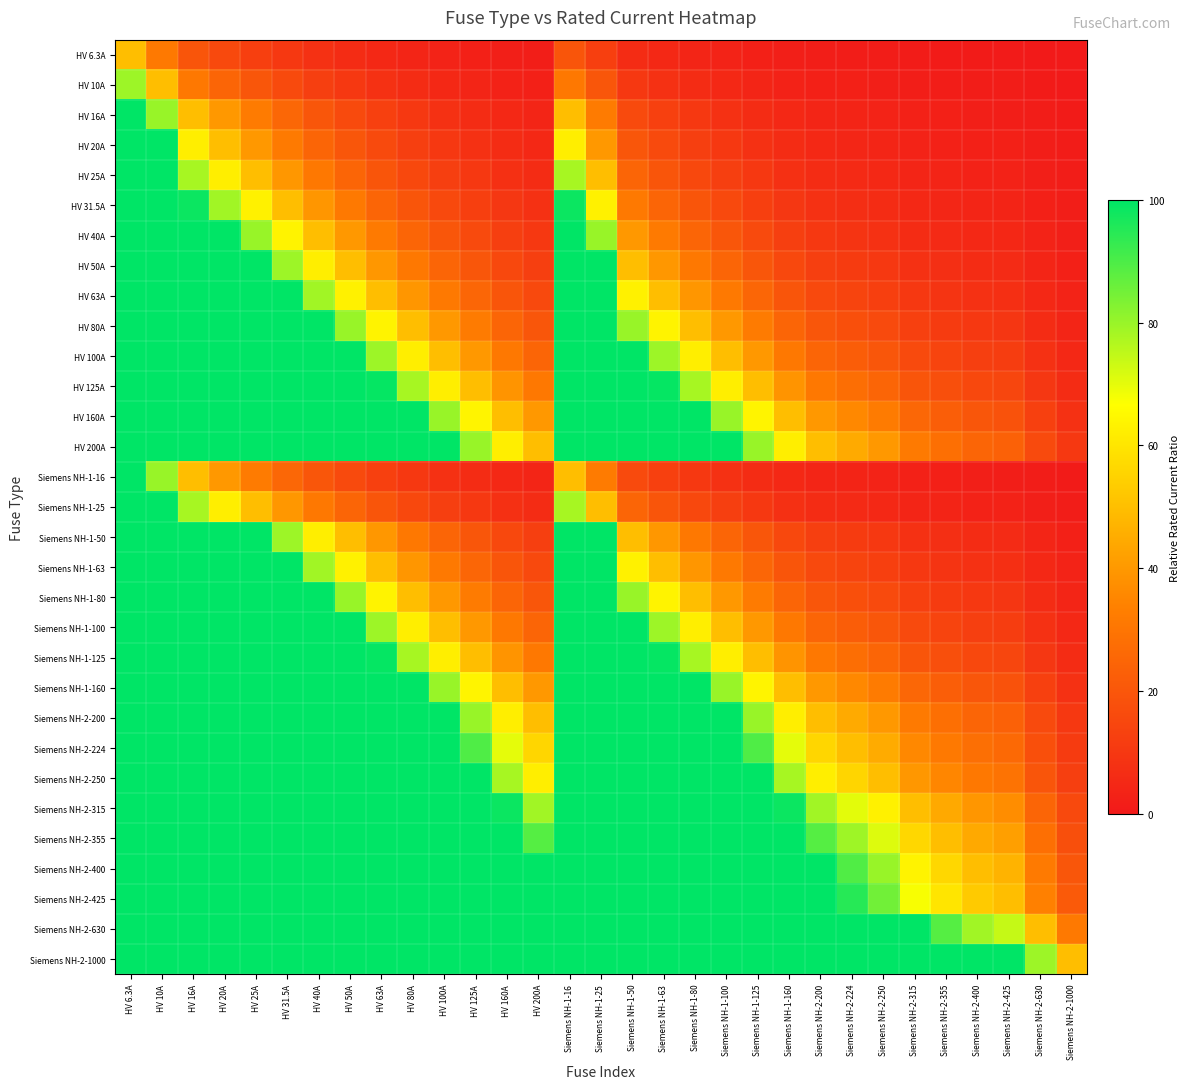

Reading left to right, what are all the values shown in this chart?

HV 6.3A: HV 6.3A=50.0	HV 10A=31.5	HV 16A=19.7	HV 20A=15.7	HV 25A=12.6	HV 31.5A=10.0	HV 40A=7.9	HV 50A=6.3	HV 63A=5.0	HV 80A=3.9	HV 100A=3.1	HV 125A=2.5	HV 160A=2.0	HV 200A=1.6	Siemens NH-1-16=19.7	Siemens NH-1-25=12.6	Siemens NH-1-50=6.3	Siemens NH-1-63=5.0	Siemens NH-1-80=3.9	Siemens NH-1-100=3.1	Siemens NH-1-125=2.5	Siemens NH-1-160=2.0	Siemens NH-2-200=1.6	Siemens NH-2-224=1.4	Siemens NH-2-250=1.3	Siemens NH-2-315=1.0	Siemens NH-2-355=0.9	Siemens NH-2-400=0.8	Siemens NH-2-425=0.7	Siemens NH-2-630=0.5	Siemens NH-2-1000=0.3
HV 10A: HV 6.3A=79.4	HV 10A=50.0	HV 16A=31.2	HV 20A=25.0	HV 25A=20.0	HV 31.5A=15.9	HV 40A=12.5	HV 50A=10.0	HV 63A=7.9	HV 80A=6.2	HV 100A=5.0	HV 125A=4.0	HV 160A=3.1	HV 200A=2.5	Siemens NH-1-16=31.2	Siemens NH-1-25=20.0	Siemens NH-1-50=10.0	Siemens NH-1-63=7.9	Siemens NH-1-80=6.2	Siemens NH-1-100=5.0	Siemens NH-1-125=4.0	Siemens NH-1-160=3.1	Siemens NH-2-200=2.5	Siemens NH-2-224=2.2	Siemens NH-2-250=2.0	Siemens NH-2-315=1.6	Siemens NH-2-355=1.4	Siemens NH-2-400=1.2	Siemens NH-2-425=1.2	Siemens NH-2-630=0.8	Siemens NH-2-1000=0.5
HV 16A: HV 6.3A=100.0	HV 10A=80.0	HV 16A=50.0	HV 20A=40.0	HV 25A=32.0	HV 31.5A=25.4	HV 40A=20.0	HV 50A=16.0	HV 63A=12.7	HV 80A=10.0	HV 100A=8.0	HV 125A=6.4	HV 160A=5.0	HV 200A=4.0	Siemens NH-1-16=50.0	Siemens NH-1-25=32.0	Siemens NH-1-50=16.0	Siemens NH-1-63=12.7	Siemens NH-1-80=10.0	Siemens NH-1-100=8.0	Siemens NH-1-125=6.4	Siemens NH-1-160=5.0	Siemens NH-2-200=4.0	Siemens NH-2-224=3.6	Siemens NH-2-250=3.2	Siemens NH-2-315=2.5	Siemens NH-2-355=2.3	Siemens NH-2-400=2.0	Siemens NH-2-425=1.9	Siemens NH-2-630=1.3	Siemens NH-2-1000=0.8
HV 20A: HV 6.3A=100.0	HV 10A=100.0	HV 16A=62.5	HV 20A=50.0	HV 25A=40.0	HV 31.5A=31.7	HV 40A=25.0	HV 50A=20.0	HV 63A=15.9	HV 80A=12.5	HV 100A=10.0	HV 125A=8.0	HV 160A=6.2	HV 200A=5.0	Siemens NH-1-16=62.5	Siemens NH-1-25=40.0	Siemens NH-1-50=20.0	Siemens NH-1-63=15.9	Siemens NH-1-80=12.5	Siemens NH-1-100=10.0	Siemens NH-1-125=8.0	Siemens NH-1-160=6.2	Siemens NH-2-200=5.0	Siemens NH-2-224=4.5	Siemens NH-2-250=4.0	Siemens NH-2-315=3.2	Siemens NH-2-355=2.8	Siemens NH-2-400=2.5	Siemens NH-2-425=2.4	Siemens NH-2-630=1.6	Siemens NH-2-1000=1.0
HV 25A: HV 6.3A=100.0	HV 10A=100.0	HV 16A=78.1	HV 20A=62.5	HV 25A=50.0	HV 31.5A=39.7	HV 40A=31.2	HV 50A=25.0	HV 63A=19.8	HV 80A=15.6	HV 100A=12.5	HV 125A=10.0	HV 160A=7.8	HV 200A=6.2	Siemens NH-1-16=78.1	Siemens NH-1-25=50.0	Siemens NH-1-50=25.0	Siemens NH-1-63=19.8	Siemens NH-1-80=15.6	Siemens NH-1-100=12.5	Siemens NH-1-125=10.0	Siemens NH-1-160=7.8	Siemens NH-2-200=6.2	Siemens NH-2-224=5.6	Siemens NH-2-250=5.0	Siemens NH-2-315=4.0	Siemens NH-2-355=3.5	Siemens NH-2-400=3.1	Siemens NH-2-425=2.9	Siemens NH-2-630=2.0	Siemens NH-2-1000=1.2
HV 31.5A: HV 6.3A=100.0	HV 10A=100.0	HV 16A=98.4	HV 20A=78.7	HV 25A=63.0	HV 31.5A=50.0	HV 40A=39.4	HV 50A=31.5	HV 63A=25.0	HV 80A=19.7	HV 100A=15.7	HV 125A=12.6	HV 160A=9.8	HV 200A=7.9	Siemens NH-1-16=98.4	Siemens NH-1-25=63.0	Siemens NH-1-50=31.5	Siemens NH-1-63=25.0	Siemens NH-1-80=19.7	Siemens NH-1-100=15.7	Siemens NH-1-125=12.6	Siemens NH-1-160=9.8	Siemens NH-2-200=7.9	Siemens NH-2-224=7.0	Siemens NH-2-250=6.3	Siemens NH-2-315=5.0	Siemens NH-2-355=4.4	Siemens NH-2-400=3.9	Siemens NH-2-425=3.7	Siemens NH-2-630=2.5	Siemens NH-2-1000=1.6
HV 40A: HV 6.3A=100.0	HV 10A=100.0	HV 16A=100.0	HV 20A=100.0	HV 25A=80.0	HV 31.5A=63.5	HV 40A=50.0	HV 50A=40.0	HV 63A=31.7	HV 80A=25.0	HV 100A=20.0	HV 125A=16.0	HV 160A=12.5	HV 200A=10.0	Siemens NH-1-16=100.0	Siemens NH-1-25=80.0	Siemens NH-1-50=40.0	Siemens NH-1-63=31.7	Siemens NH-1-80=25.0	Siemens NH-1-100=20.0	Siemens NH-1-125=16.0	Siemens NH-1-160=12.5	Siemens NH-2-200=10.0	Siemens NH-2-224=8.9	Siemens NH-2-250=8.0	Siemens NH-2-315=6.3	Siemens NH-2-355=5.6	Siemens NH-2-400=5.0	Siemens NH-2-425=4.7	Siemens NH-2-630=3.2	Siemens NH-2-1000=2.0
HV 50A: HV 6.3A=100.0	HV 10A=100.0	HV 16A=100.0	HV 20A=100.0	HV 25A=100.0	HV 31.5A=79.4	HV 40A=62.5	HV 50A=50.0	HV 63A=39.7	HV 80A=31.2	HV 100A=25.0	HV 125A=20.0	HV 160A=15.6	HV 200A=12.5	Siemens NH-1-16=100.0	Siemens NH-1-25=100.0	Siemens NH-1-50=50.0	Siemens NH-1-63=39.7	Siemens NH-1-80=31.2	Siemens NH-1-100=25.0	Siemens NH-1-125=20.0	Siemens NH-1-160=15.6	Siemens NH-2-200=12.5	Siemens NH-2-224=11.2	Siemens NH-2-250=10.0	Siemens NH-2-315=7.9	Siemens NH-2-355=7.0	Siemens NH-2-400=6.2	Siemens NH-2-425=5.9	Siemens NH-2-630=4.0	Siemens NH-2-1000=2.5
HV 63A: HV 6.3A=100.0	HV 10A=100.0	HV 16A=100.0	HV 20A=100.0	HV 25A=100.0	HV 31.5A=100.0	HV 40A=78.7	HV 50A=63.0	HV 63A=50.0	HV 80A=39.4	HV 100A=31.5	HV 125A=25.2	HV 160A=19.7	HV 200A=15.7	Siemens NH-1-16=100.0	Siemens NH-1-25=100.0	Siemens NH-1-50=63.0	Siemens NH-1-63=50.0	Siemens NH-1-80=39.4	Siemens NH-1-100=31.5	Siemens NH-1-125=25.2	Siemens NH-1-160=19.7	Siemens NH-2-200=15.7	Siemens NH-2-224=14.1	Siemens NH-2-250=12.6	Siemens NH-2-315=10.0	Siemens NH-2-355=8.9	Siemens NH-2-400=7.9	Siemens NH-2-425=7.4	Siemens NH-2-630=5.0	Siemens NH-2-1000=3.1
HV 80A: HV 6.3A=100.0	HV 10A=100.0	HV 16A=100.0	HV 20A=100.0	HV 25A=100.0	HV 31.5A=100.0	HV 40A=100.0	HV 50A=80.0	HV 63A=63.5	HV 80A=50.0	HV 100A=40.0	HV 125A=32.0	HV 160A=25.0	HV 200A=20.0	Siemens NH-1-16=100.0	Siemens NH-1-25=100.0	Siemens NH-1-50=80.0	Siemens NH-1-63=63.5	Siemens NH-1-80=50.0	Siemens NH-1-100=40.0	Siemens NH-1-125=32.0	Siemens NH-1-160=25.0	Siemens NH-2-200=20.0	Siemens NH-2-224=17.9	Siemens NH-2-250=16.0	Siemens NH-2-315=12.7	Siemens NH-2-355=11.3	Siemens NH-2-400=10.0	Siemens NH-2-425=9.4	Siemens NH-2-630=6.3	Siemens NH-2-1000=4.0
HV 100A: HV 6.3A=100.0	HV 10A=100.0	HV 16A=100.0	HV 20A=100.0	HV 25A=100.0	HV 31.5A=100.0	HV 40A=100.0	HV 50A=100.0	HV 63A=79.4	HV 80A=62.5	HV 100A=50.0	HV 125A=40.0	HV 160A=31.2	HV 200A=25.0	Siemens NH-1-16=100.0	Siemens NH-1-25=100.0	Siemens NH-1-50=100.0	Siemens NH-1-63=79.4	Siemens NH-1-80=62.5	Siemens NH-1-100=50.0	Siemens NH-1-125=40.0	Siemens NH-1-160=31.2	Siemens NH-2-200=25.0	Siemens NH-2-224=22.3	Siemens NH-2-250=20.0	Siemens NH-2-315=15.9	Siemens NH-2-355=14.1	Siemens NH-2-400=12.5	Siemens NH-2-425=11.8	Siemens NH-2-630=7.9	Siemens NH-2-1000=5.0
HV 125A: HV 6.3A=100.0	HV 10A=100.0	HV 16A=100.0	HV 20A=100.0	HV 25A=100.0	HV 31.5A=100.0	HV 40A=100.0	HV 50A=100.0	HV 63A=99.2	HV 80A=78.1	HV 100A=62.5	HV 125A=50.0	HV 160A=39.1	HV 200A=31.2	Siemens NH-1-16=100.0	Siemens NH-1-25=100.0	Siemens NH-1-50=100.0	Siemens NH-1-63=99.2	Siemens NH-1-80=78.1	Siemens NH-1-100=62.5	Siemens NH-1-125=50.0	Siemens NH-1-160=39.1	Siemens NH-2-200=31.2	Siemens NH-2-224=27.9	Siemens NH-2-250=25.0	Siemens NH-2-315=19.8	Siemens NH-2-355=17.6	Siemens NH-2-400=15.6	Siemens NH-2-425=14.7	Siemens NH-2-630=9.9	Siemens NH-2-1000=6.2
HV 160A: HV 6.3A=100.0	HV 10A=100.0	HV 16A=100.0	HV 20A=100.0	HV 25A=100.0	HV 31.5A=100.0	HV 40A=100.0	HV 50A=100.0	HV 63A=100.0	HV 80A=100.0	HV 100A=80.0	HV 125A=64.0	HV 160A=50.0	HV 200A=40.0	Siemens NH-1-16=100.0	Siemens NH-1-25=100.0	Siemens NH-1-50=100.0	Siemens NH-1-63=100.0	Siemens NH-1-80=100.0	Siemens NH-1-100=80.0	Siemens NH-1-125=64.0	Siemens NH-1-160=50.0	Siemens NH-2-200=40.0	Siemens NH-2-224=35.7	Siemens NH-2-250=32.0	Siemens NH-2-315=25.4	Siemens NH-2-355=22.5	Siemens NH-2-400=20.0	Siemens NH-2-425=18.8	Siemens NH-2-630=12.7	Siemens NH-2-1000=8.0
HV 200A: HV 6.3A=100.0	HV 10A=100.0	HV 16A=100.0	HV 20A=100.0	HV 25A=100.0	HV 31.5A=100.0	HV 40A=100.0	HV 50A=100.0	HV 63A=100.0	HV 80A=100.0	HV 100A=100.0	HV 125A=80.0	HV 160A=62.5	HV 200A=50.0	Siemens NH-1-16=100.0	Siemens NH-1-25=100.0	Siemens NH-1-50=100.0	Siemens NH-1-63=100.0	Siemens NH-1-80=100.0	Siemens NH-1-100=100.0	Siemens NH-1-125=80.0	Siemens NH-1-160=62.5	Siemens NH-2-200=50.0	Siemens NH-2-224=44.6	Siemens NH-2-250=40.0	Siemens NH-2-315=31.7	Siemens NH-2-355=28.2	Siemens NH-2-400=25.0	Siemens NH-2-425=23.5	Siemens NH-2-630=15.9	Siemens NH-2-1000=10.0
Siemens NH-1-16: HV 6.3A=100.0	HV 10A=80.0	HV 16A=50.0	HV 20A=40.0	HV 25A=32.0	HV 31.5A=25.4	HV 40A=20.0	HV 50A=16.0	HV 63A=12.7	HV 80A=10.0	HV 100A=8.0	HV 125A=6.4	HV 160A=5.0	HV 200A=4.0	Siemens NH-1-16=50.0	Siemens NH-1-25=32.0	Siemens NH-1-50=16.0	Siemens NH-1-63=12.7	Siemens NH-1-80=10.0	Siemens NH-1-100=8.0	Siemens NH-1-125=6.4	Siemens NH-1-160=5.0	Siemens NH-2-200=4.0	Siemens NH-2-224=3.6	Siemens NH-2-250=3.2	Siemens NH-2-315=2.5	Siemens NH-2-355=2.3	Siemens NH-2-400=2.0	Siemens NH-2-425=1.9	Siemens NH-2-630=1.3	Siemens NH-2-1000=0.8
Siemens NH-1-25: HV 6.3A=100.0	HV 10A=100.0	HV 16A=78.1	HV 20A=62.5	HV 25A=50.0	HV 31.5A=39.7	HV 40A=31.2	HV 50A=25.0	HV 63A=19.8	HV 80A=15.6	HV 100A=12.5	HV 125A=10.0	HV 160A=7.8	HV 200A=6.2	Siemens NH-1-16=78.1	Siemens NH-1-25=50.0	Siemens NH-1-50=25.0	Siemens NH-1-63=19.8	Siemens NH-1-80=15.6	Siemens NH-1-100=12.5	Siemens NH-1-125=10.0	Siemens NH-1-160=7.8	Siemens NH-2-200=6.2	Siemens NH-2-224=5.6	Siemens NH-2-250=5.0	Siemens NH-2-315=4.0	Siemens NH-2-355=3.5	Siemens NH-2-400=3.1	Siemens NH-2-425=2.9	Siemens NH-2-630=2.0	Siemens NH-2-1000=1.2
Siemens NH-1-50: HV 6.3A=100.0	HV 10A=100.0	HV 16A=100.0	HV 20A=100.0	HV 25A=100.0	HV 31.5A=79.4	HV 40A=62.5	HV 50A=50.0	HV 63A=39.7	HV 80A=31.2	HV 100A=25.0	HV 125A=20.0	HV 160A=15.6	HV 200A=12.5	Siemens NH-1-16=100.0	Siemens NH-1-25=100.0	Siemens NH-1-50=50.0	Siemens NH-1-63=39.7	Siemens NH-1-80=31.2	Siemens NH-1-100=25.0	Siemens NH-1-125=20.0	Siemens NH-1-160=15.6	Siemens NH-2-200=12.5	Siemens NH-2-224=11.2	Siemens NH-2-250=10.0	Siemens NH-2-315=7.9	Siemens NH-2-355=7.0	Siemens NH-2-400=6.2	Siemens NH-2-425=5.9	Siemens NH-2-630=4.0	Siemens NH-2-1000=2.5
Siemens NH-1-63: HV 6.3A=100.0	HV 10A=100.0	HV 16A=100.0	HV 20A=100.0	HV 25A=100.0	HV 31.5A=100.0	HV 40A=78.7	HV 50A=63.0	HV 63A=50.0	HV 80A=39.4	HV 100A=31.5	HV 125A=25.2	HV 160A=19.7	HV 200A=15.7	Siemens NH-1-16=100.0	Siemens NH-1-25=100.0	Siemens NH-1-50=63.0	Siemens NH-1-63=50.0	Siemens NH-1-80=39.4	Siemens NH-1-100=31.5	Siemens NH-1-125=25.2	Siemens NH-1-160=19.7	Siemens NH-2-200=15.7	Siemens NH-2-224=14.1	Siemens NH-2-250=12.6	Siemens NH-2-315=10.0	Siemens NH-2-355=8.9	Siemens NH-2-400=7.9	Siemens NH-2-425=7.4	Siemens NH-2-630=5.0	Siemens NH-2-1000=3.1
Siemens NH-1-80: HV 6.3A=100.0	HV 10A=100.0	HV 16A=100.0	HV 20A=100.0	HV 25A=100.0	HV 31.5A=100.0	HV 40A=100.0	HV 50A=80.0	HV 63A=63.5	HV 80A=50.0	HV 100A=40.0	HV 125A=32.0	HV 160A=25.0	HV 200A=20.0	Siemens NH-1-16=100.0	Siemens NH-1-25=100.0	Siemens NH-1-50=80.0	Siemens NH-1-63=63.5	Siemens NH-1-80=50.0	Siemens NH-1-100=40.0	Siemens NH-1-125=32.0	Siemens NH-1-160=25.0	Siemens NH-2-200=20.0	Siemens NH-2-224=17.9	Siemens NH-2-250=16.0	Siemens NH-2-315=12.7	Siemens NH-2-355=11.3	Siemens NH-2-400=10.0	Siemens NH-2-425=9.4	Siemens NH-2-630=6.3	Siemens NH-2-1000=4.0
Siemens NH-1-100: HV 6.3A=100.0	HV 10A=100.0	HV 16A=100.0	HV 20A=100.0	HV 25A=100.0	HV 31.5A=100.0	HV 40A=100.0	HV 50A=100.0	HV 63A=79.4	HV 80A=62.5	HV 100A=50.0	HV 125A=40.0	HV 160A=31.2	HV 200A=25.0	Siemens NH-1-16=100.0	Siemens NH-1-25=100.0	Siemens NH-1-50=100.0	Siemens NH-1-63=79.4	Siemens NH-1-80=62.5	Siemens NH-1-100=50.0	Siemens NH-1-125=40.0	Siemens NH-1-160=31.2	Siemens NH-2-200=25.0	Siemens NH-2-224=22.3	Siemens NH-2-250=20.0	Siemens NH-2-315=15.9	Siemens NH-2-355=14.1	Siemens NH-2-400=12.5	Siemens NH-2-425=11.8	Siemens NH-2-630=7.9	Siemens NH-2-1000=5.0
Siemens NH-1-125: HV 6.3A=100.0	HV 10A=100.0	HV 16A=100.0	HV 20A=100.0	HV 25A=100.0	HV 31.5A=100.0	HV 40A=100.0	HV 50A=100.0	HV 63A=99.2	HV 80A=78.1	HV 100A=62.5	HV 125A=50.0	HV 160A=39.1	HV 200A=31.2	Siemens NH-1-16=100.0	Siemens NH-1-25=100.0	Siemens NH-1-50=100.0	Siemens NH-1-63=99.2	Siemens NH-1-80=78.1	Siemens NH-1-100=62.5	Siemens NH-1-125=50.0	Siemens NH-1-160=39.1	Siemens NH-2-200=31.2	Siemens NH-2-224=27.9	Siemens NH-2-250=25.0	Siemens NH-2-315=19.8	Siemens NH-2-355=17.6	Siemens NH-2-400=15.6	Siemens NH-2-425=14.7	Siemens NH-2-630=9.9	Siemens NH-2-1000=6.2
Siemens NH-1-160: HV 6.3A=100.0	HV 10A=100.0	HV 16A=100.0	HV 20A=100.0	HV 25A=100.0	HV 31.5A=100.0	HV 40A=100.0	HV 50A=100.0	HV 63A=100.0	HV 80A=100.0	HV 100A=80.0	HV 125A=64.0	HV 160A=50.0	HV 200A=40.0	Siemens NH-1-16=100.0	Siemens NH-1-25=100.0	Siemens NH-1-50=100.0	Siemens NH-1-63=100.0	Siemens NH-1-80=100.0	Siemens NH-1-100=80.0	Siemens NH-1-125=64.0	Siemens NH-1-160=50.0	Siemens NH-2-200=40.0	Siemens NH-2-224=35.7	Siemens NH-2-250=32.0	Siemens NH-2-315=25.4	Siemens NH-2-355=22.5	Siemens NH-2-400=20.0	Siemens NH-2-425=18.8	Siemens NH-2-630=12.7	Siemens NH-2-1000=8.0
Siemens NH-2-200: HV 6.3A=100.0	HV 10A=100.0	HV 16A=100.0	HV 20A=100.0	HV 25A=100.0	HV 31.5A=100.0	HV 40A=100.0	HV 50A=100.0	HV 63A=100.0	HV 80A=100.0	HV 100A=100.0	HV 125A=80.0	HV 160A=62.5	HV 200A=50.0	Siemens NH-1-16=100.0	Siemens NH-1-25=100.0	Siemens NH-1-50=100.0	Siemens NH-1-63=100.0	Siemens NH-1-80=100.0	Siemens NH-1-100=100.0	Siemens NH-1-125=80.0	Siemens NH-1-160=62.5	Siemens NH-2-200=50.0	Siemens NH-2-224=44.6	Siemens NH-2-250=40.0	Siemens NH-2-315=31.7	Siemens NH-2-355=28.2	Siemens NH-2-400=25.0	Siemens NH-2-425=23.5	Siemens NH-2-630=15.9	Siemens NH-2-1000=10.0
Siemens NH-2-224: HV 6.3A=100.0	HV 10A=100.0	HV 16A=100.0	HV 20A=100.0	HV 25A=100.0	HV 31.5A=100.0	HV 40A=100.0	HV 50A=100.0	HV 63A=100.0	HV 80A=100.0	HV 100A=100.0	HV 125A=89.6	HV 160A=70.0	HV 200A=56.0	Siemens NH-1-16=100.0	Siemens NH-1-25=100.0	Siemens NH-1-50=100.0	Siemens NH-1-63=100.0	Siemens NH-1-80=100.0	Siemens NH-1-100=100.0	Siemens NH-1-125=89.6	Siemens NH-1-160=70.0	Siemens NH-2-200=56.0	Siemens NH-2-224=50.0	Siemens NH-2-250=44.8	Siemens NH-2-315=35.6	Siemens NH-2-355=31.5	Siemens NH-2-400=28.0	Siemens NH-2-425=26.4	Siemens NH-2-630=17.8	Siemens NH-2-1000=11.2
Siemens NH-2-250: HV 6.3A=100.0	HV 10A=100.0	HV 16A=100.0	HV 20A=100.0	HV 25A=100.0	HV 31.5A=100.0	HV 40A=100.0	HV 50A=100.0	HV 63A=100.0	HV 80A=100.0	HV 100A=100.0	HV 125A=100.0	HV 160A=78.1	HV 200A=62.5	Siemens NH-1-16=100.0	Siemens NH-1-25=100.0	Siemens NH-1-50=100.0	Siemens NH-1-63=100.0	Siemens NH-1-80=100.0	Siemens NH-1-100=100.0	Siemens NH-1-125=100.0	Siemens NH-1-160=78.1	Siemens NH-2-200=62.5	Siemens NH-2-224=55.8	Siemens NH-2-250=50.0	Siemens NH-2-315=39.7	Siemens NH-2-355=35.2	Siemens NH-2-400=31.2	Siemens NH-2-425=29.4	Siemens NH-2-630=19.8	Siemens NH-2-1000=12.5
Siemens NH-2-315: HV 6.3A=100.0	HV 10A=100.0	HV 16A=100.0	HV 20A=100.0	HV 25A=100.0	HV 31.5A=100.0	HV 40A=100.0	HV 50A=100.0	HV 63A=100.0	HV 80A=100.0	HV 100A=100.0	HV 125A=100.0	HV 160A=98.4	HV 200A=78.7	Siemens NH-1-16=100.0	Siemens NH-1-25=100.0	Siemens NH-1-50=100.0	Siemens NH-1-63=100.0	Siemens NH-1-80=100.0	Siemens NH-1-100=100.0	Siemens NH-1-125=100.0	Siemens NH-1-160=98.4	Siemens NH-2-200=78.7	Siemens NH-2-224=70.3	Siemens NH-2-250=63.0	Siemens NH-2-315=50.0	Siemens NH-2-355=44.4	Siemens NH-2-400=39.4	Siemens NH-2-425=37.1	Siemens NH-2-630=25.0	Siemens NH-2-1000=15.7
Siemens NH-2-355: HV 6.3A=100.0	HV 10A=100.0	HV 16A=100.0	HV 20A=100.0	HV 25A=100.0	HV 31.5A=100.0	HV 40A=100.0	HV 50A=100.0	HV 63A=100.0	HV 80A=100.0	HV 100A=100.0	HV 125A=100.0	HV 160A=100.0	HV 200A=88.7	Siemens NH-1-16=100.0	Siemens NH-1-25=100.0	Siemens NH-1-50=100.0	Siemens NH-1-63=100.0	Siemens NH-1-80=100.0	Siemens NH-1-100=100.0	Siemens NH-1-125=100.0	Siemens NH-1-160=100.0	Siemens NH-2-200=88.7	Siemens NH-2-224=79.2	Siemens NH-2-250=71.0	Siemens NH-2-315=56.3	Siemens NH-2-355=50.0	Siemens NH-2-400=44.4	Siemens NH-2-425=41.8	Siemens NH-2-630=28.2	Siemens NH-2-1000=17.7
Siemens NH-2-400: HV 6.3A=100.0	HV 10A=100.0	HV 16A=100.0	HV 20A=100.0	HV 25A=100.0	HV 31.5A=100.0	HV 40A=100.0	HV 50A=100.0	HV 63A=100.0	HV 80A=100.0	HV 100A=100.0	HV 125A=100.0	HV 160A=100.0	HV 200A=100.0	Siemens NH-1-16=100.0	Siemens NH-1-25=100.0	Siemens NH-1-50=100.0	Siemens NH-1-63=100.0	Siemens NH-1-80=100.0	Siemens NH-1-100=100.0	Siemens NH-1-125=100.0	Siemens NH-1-160=100.0	Siemens NH-2-200=100.0	Siemens NH-2-224=89.3	Siemens NH-2-250=80.0	Siemens NH-2-315=63.5	Siemens NH-2-355=56.3	Siemens NH-2-400=50.0	Siemens NH-2-425=47.1	Siemens NH-2-630=31.7	Siemens NH-2-1000=20.0
Siemens NH-2-425: HV 6.3A=100.0	HV 10A=100.0	HV 16A=100.0	HV 20A=100.0	HV 25A=100.0	HV 31.5A=100.0	HV 40A=100.0	HV 50A=100.0	HV 63A=100.0	HV 80A=100.0	HV 100A=100.0	HV 125A=100.0	HV 160A=100.0	HV 200A=100.0	Siemens NH-1-16=100.0	Siemens NH-1-25=100.0	Siemens NH-1-50=100.0	Siemens NH-1-63=100.0	Siemens NH-1-80=100.0	Siemens NH-1-100=100.0	Siemens NH-1-125=100.0	Siemens NH-1-160=100.0	Siemens NH-2-200=100.0	Siemens NH-2-224=94.9	Siemens NH-2-250=85.0	Siemens NH-2-315=67.5	Siemens NH-2-355=59.9	Siemens NH-2-400=53.1	Siemens NH-2-425=50.0	Siemens NH-2-630=33.7	Siemens NH-2-1000=21.2
Siemens NH-2-630: HV 6.3A=100.0	HV 10A=100.0	HV 16A=100.0	HV 20A=100.0	HV 25A=100.0	HV 31.5A=100.0	HV 40A=100.0	HV 50A=100.0	HV 63A=100.0	HV 80A=100.0	HV 100A=100.0	HV 125A=100.0	HV 160A=100.0	HV 200A=100.0	Siemens NH-1-16=100.0	Siemens NH-1-25=100.0	Siemens NH-1-50=100.0	Siemens NH-1-63=100.0	Siemens NH-1-80=100.0	Siemens NH-1-100=100.0	Siemens NH-1-125=100.0	Siemens NH-1-160=100.0	Siemens NH-2-200=100.0	Siemens NH-2-224=100.0	Siemens NH-2-250=100.0	Siemens NH-2-315=100.0	Siemens NH-2-355=88.7	Siemens NH-2-400=78.7	Siemens NH-2-425=74.1	Siemens NH-2-630=50.0	Siemens NH-2-1000=31.5
Siemens NH-2-1000: HV 6.3A=100.0	HV 10A=100.0	HV 16A=100.0	HV 20A=100.0	HV 25A=100.0	HV 31.5A=100.0	HV 40A=100.0	HV 50A=100.0	HV 63A=100.0	HV 80A=100.0	HV 100A=100.0	HV 125A=100.0	HV 160A=100.0	HV 200A=100.0	Siemens NH-1-16=100.0	Siemens NH-1-25=100.0	Siemens NH-1-50=100.0	Siemens NH-1-63=100.0	Siemens NH-1-80=100.0	Siemens NH-1-100=100.0	Siemens NH-1-125=100.0	Siemens NH-1-160=100.0	Siemens NH-2-200=100.0	Siemens NH-2-224=100.0	Siemens NH-2-250=100.0	Siemens NH-2-315=100.0	Siemens NH-2-355=100.0	Siemens NH-2-400=100.0	Siemens NH-2-425=100.0	Siemens NH-2-630=79.4	Siemens NH-2-1000=50.0